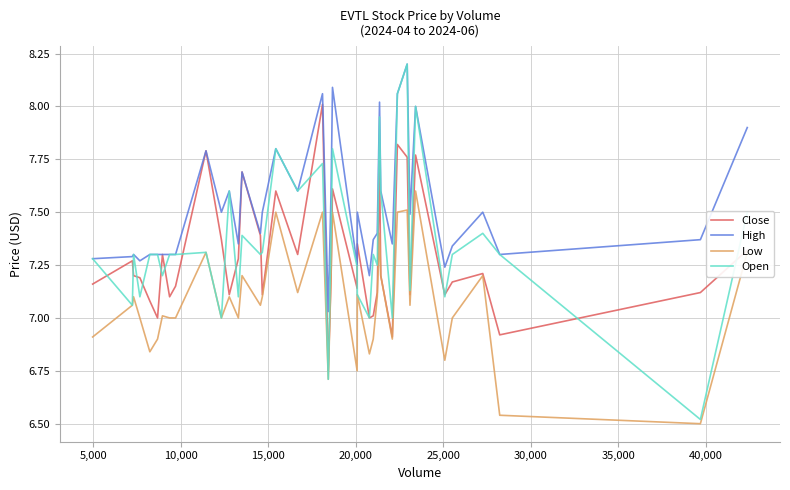

What is the maximum value shown in the chart?

8.2